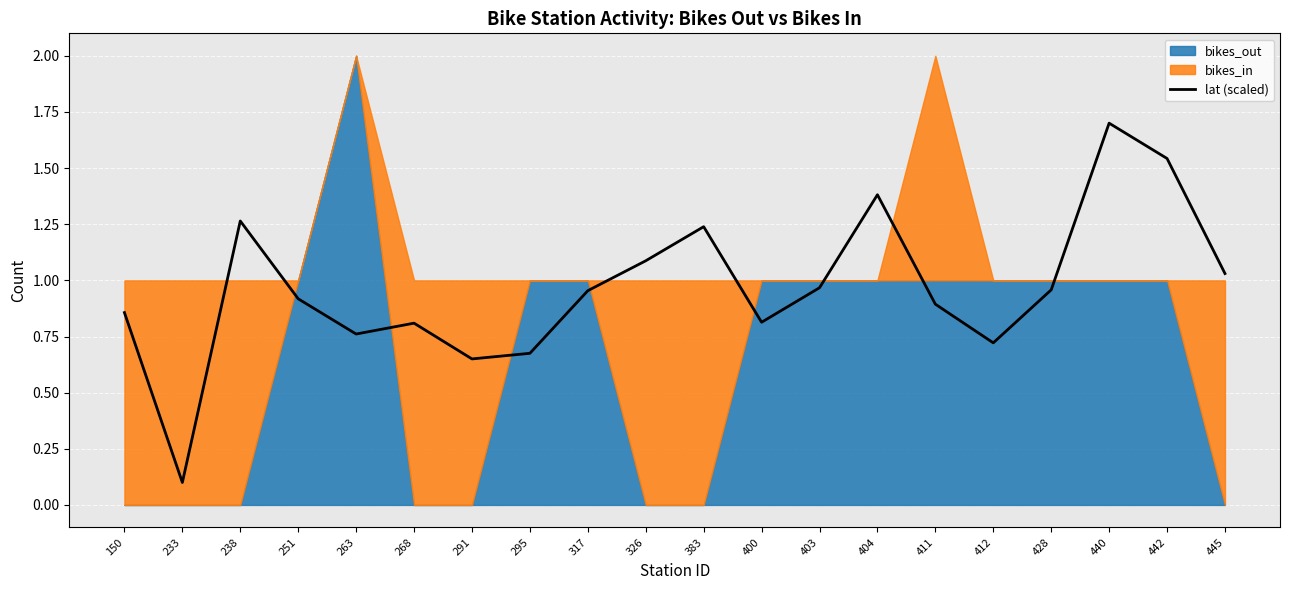

Reading left to right, list all the values displayed in this chart.

150=0.9	233=0.1	238=1.3	251=0.9	263=0.8	268=0.8	291=0.7	295=0.7	317=1.0	326=1.1	383=1.2	400=0.8	403=1.0	404=1.4	411=0.9	412=0.7	428=1.0	440=1.7	442=1.5	445=1.0